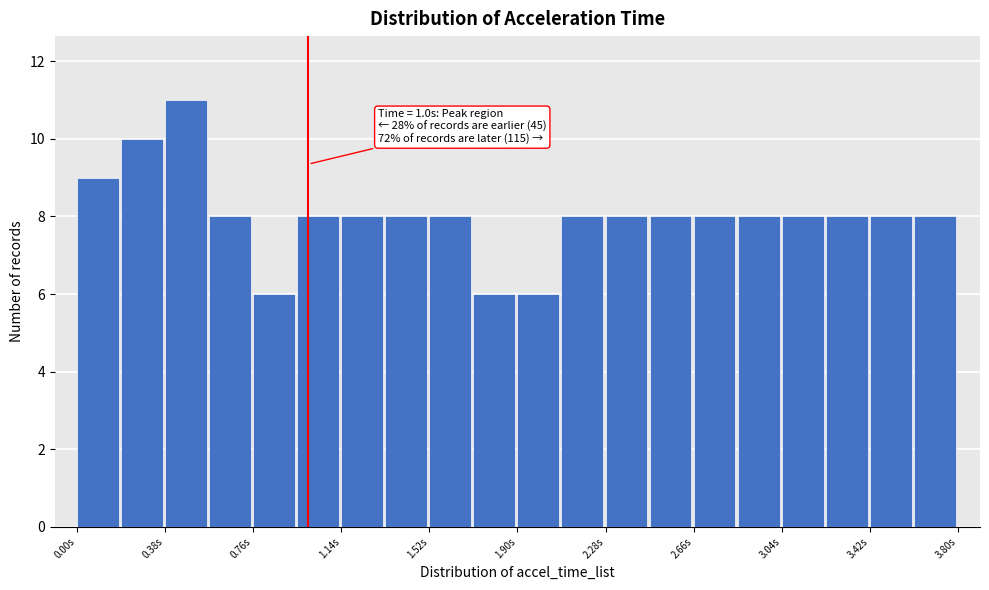

Around what value on the x-axis is the tallest bar? Give the approximate position of its centre, as read against the axis.

0.45